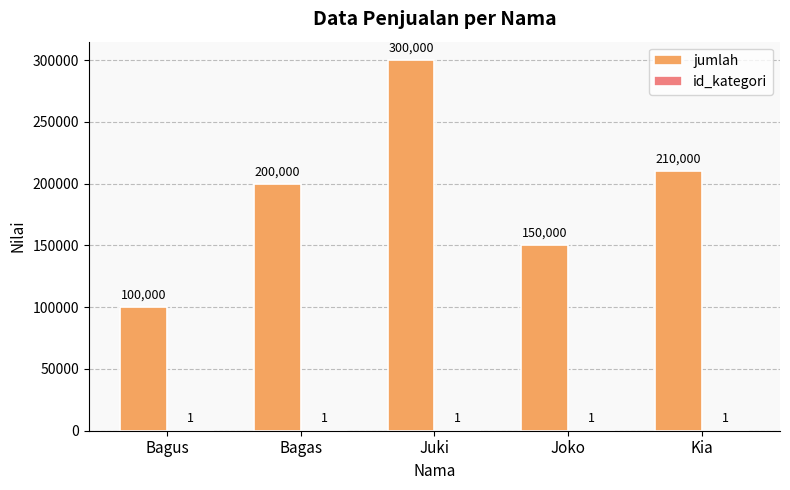

Which series has the largest range (max minus min)?

jumlah